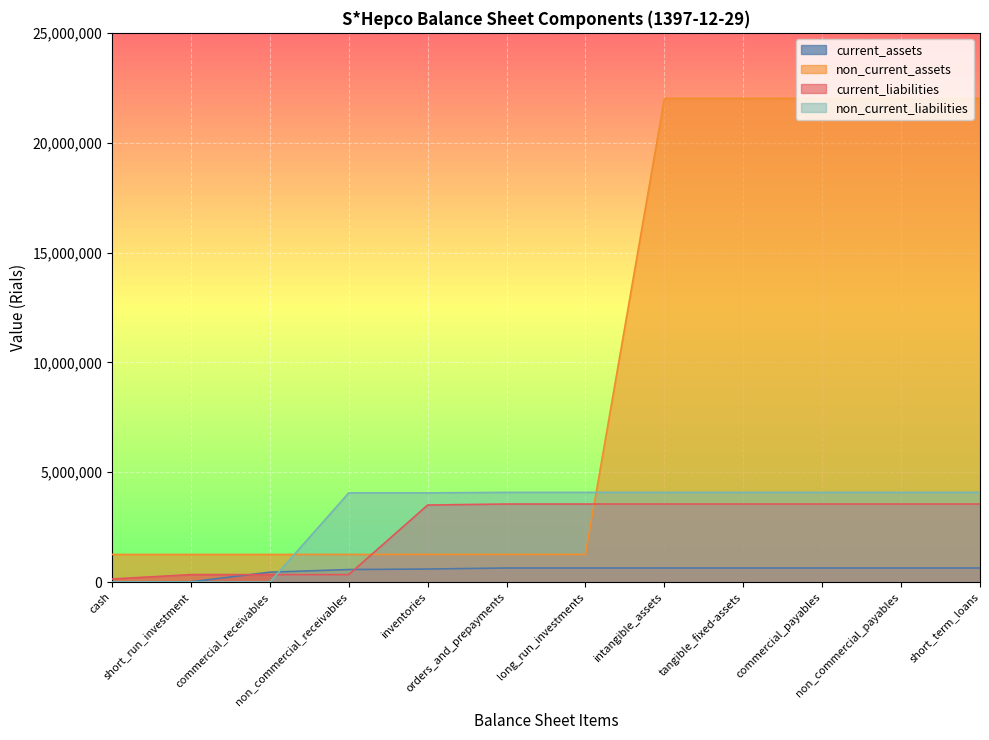

What is the sum of all total_current_assets values?

7665264